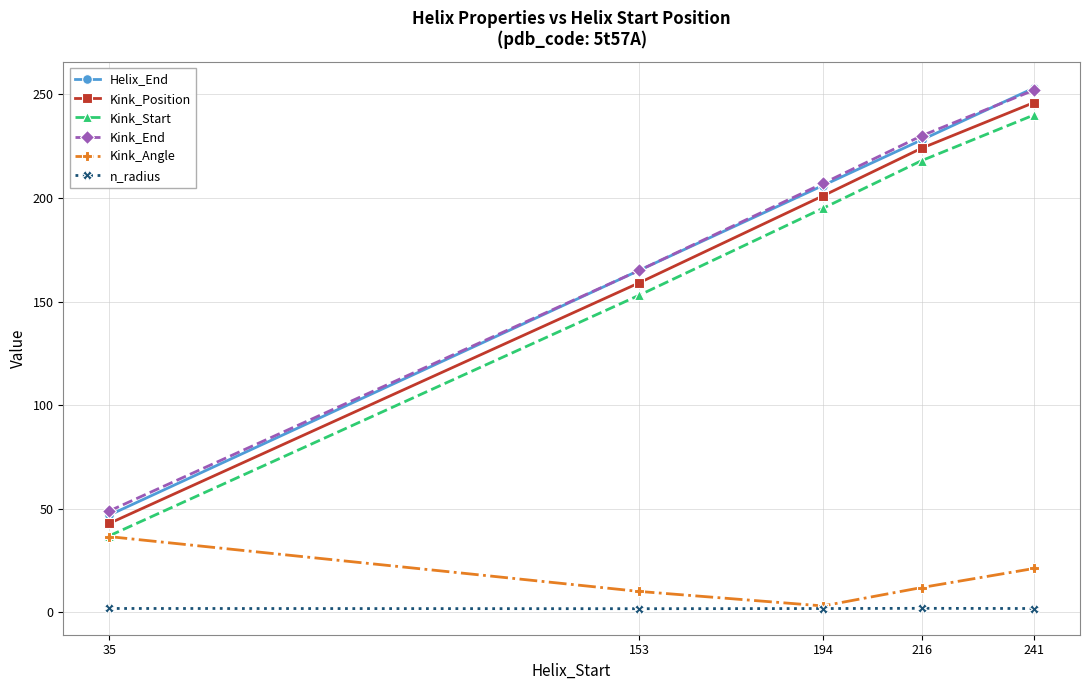

What is the value of the Kink_End point at the 4th from the left?

230.0